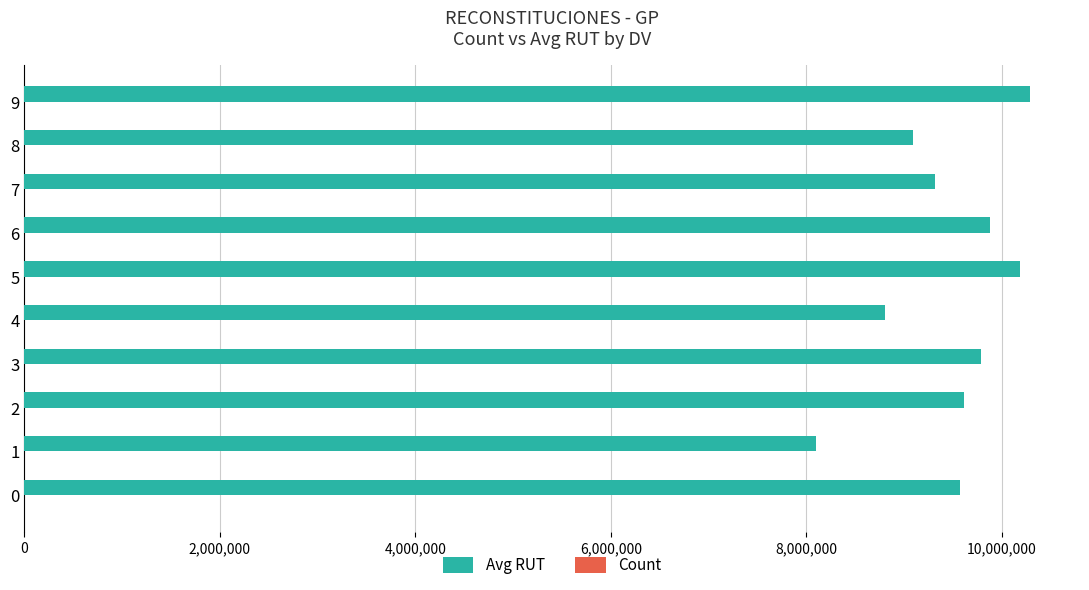

Which series changed the most between 0 and 7?

Avg RUT